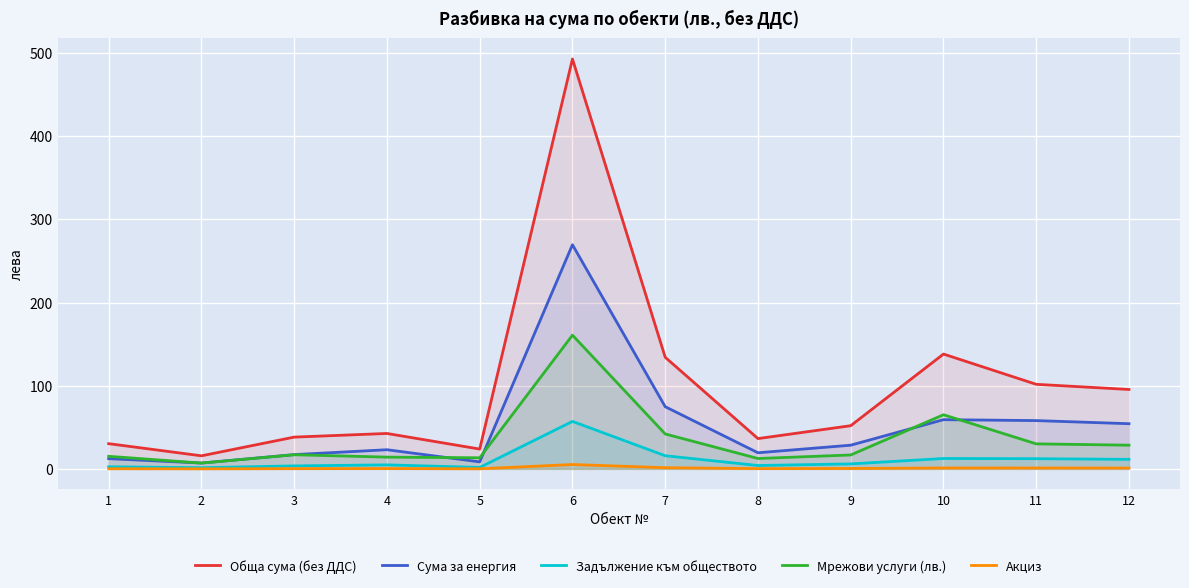

How many data points in Обща сума (без ДДС) are less than 51?

6